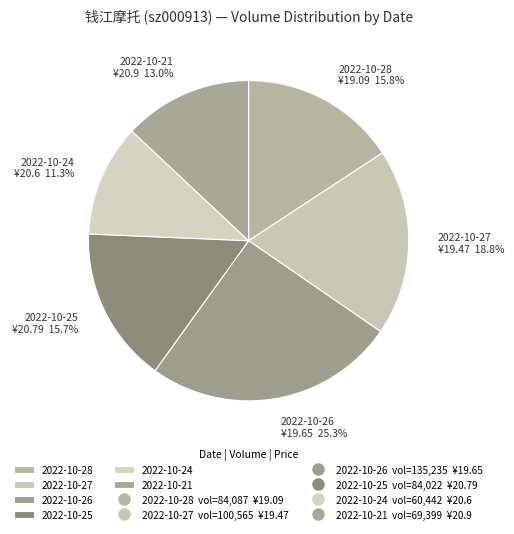

Is 2022-10-24 the majority of the pie?

No